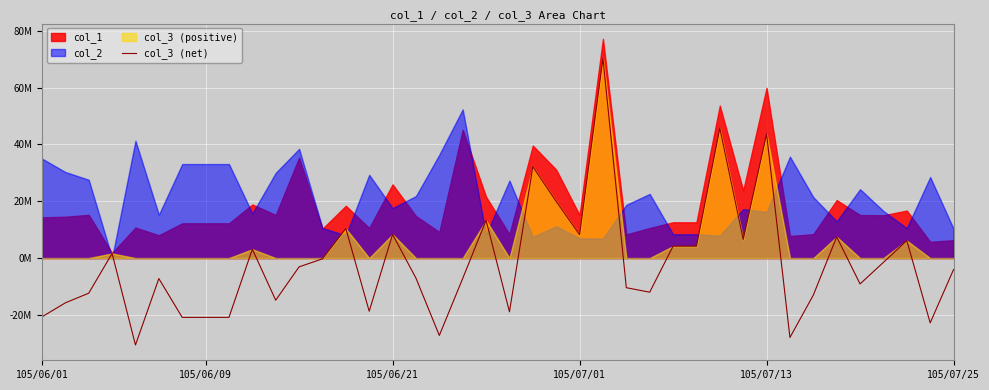

How many lines are shown in the chart?

1